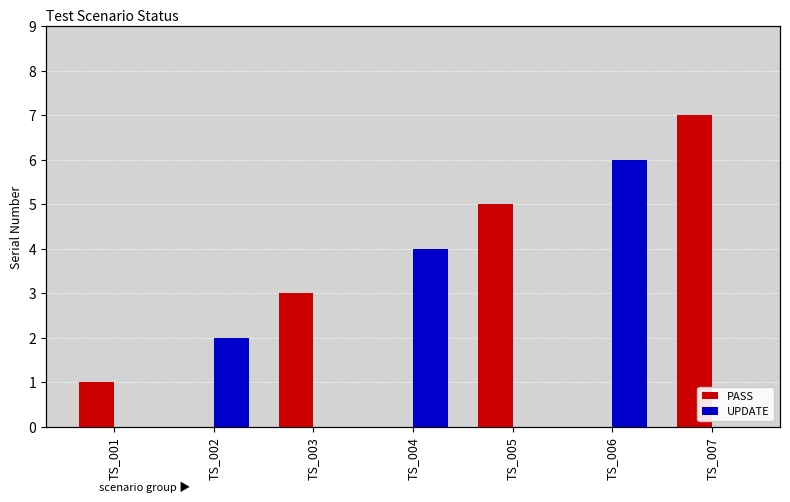

What is the difference between the second highest and minimum values in the UPDATE series?

4